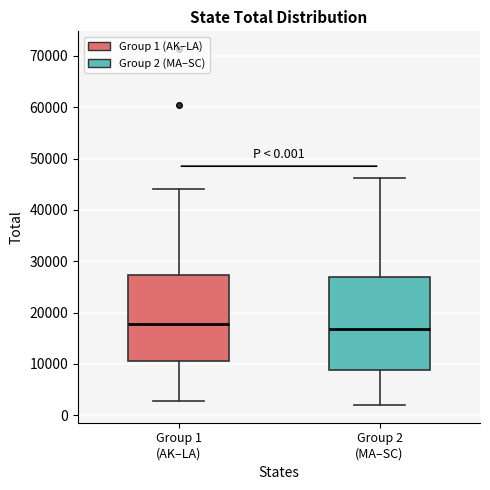

Reading left to right, transcribe this box plot: for each box, give where its median line is, the range the box spans, and where its two whiskers end, as read against the y-axis. The values are not printed on the chart, so give them approximately, as read against the axis.

Group 1 (AK–LA): median 18000, box 11000 to 27000, whiskers 3000 to 44000
Group 2 (MA–SC): median 17000, box 9000 to 27000, whiskers 2000 to 46000